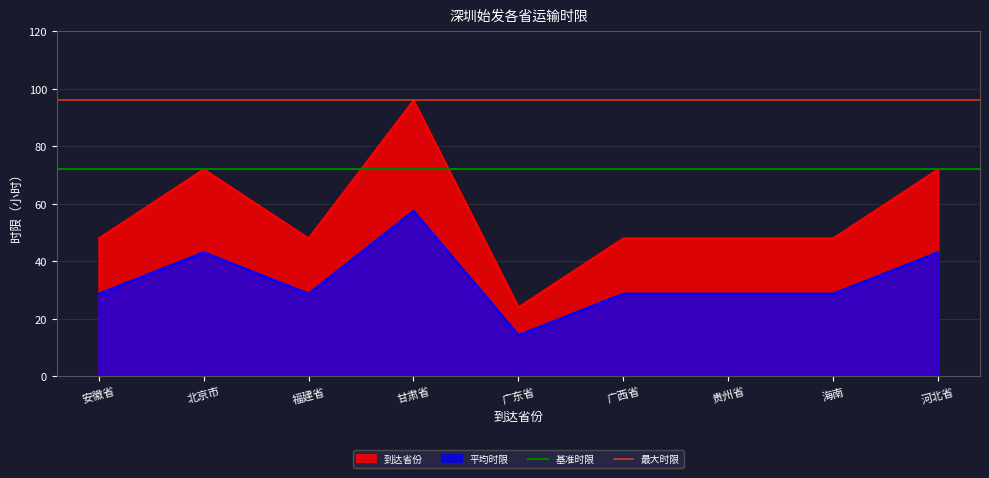

What is the label of the 2nd point from the left?

北京市